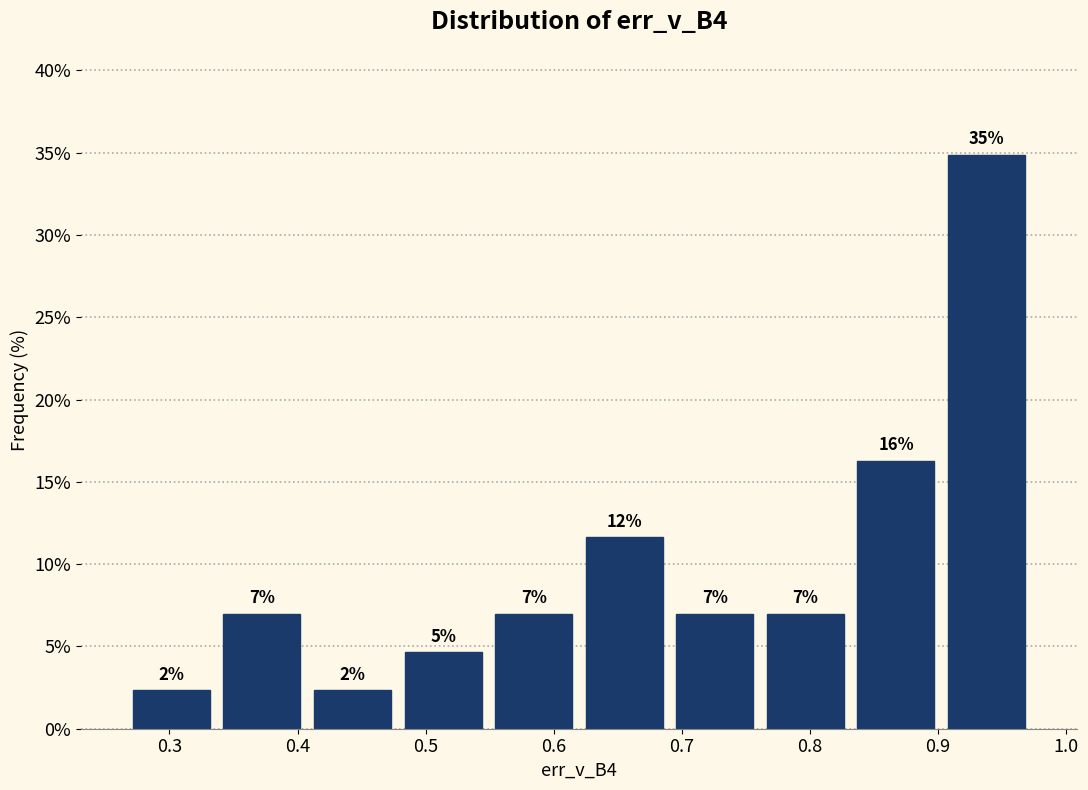

Over which range of the x-axis is the bar tallest?

0.90 to 0.97